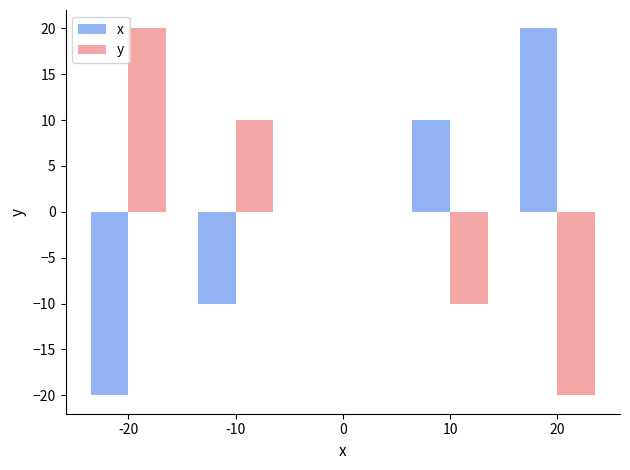

How many distinct data groups are displayed?

2